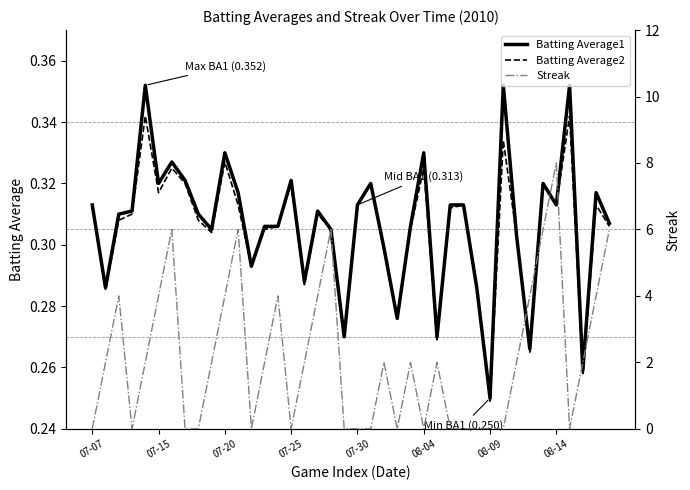

Is the value of Batting Average1 at 07-30 greater than the value of Streak at 08-14?

No